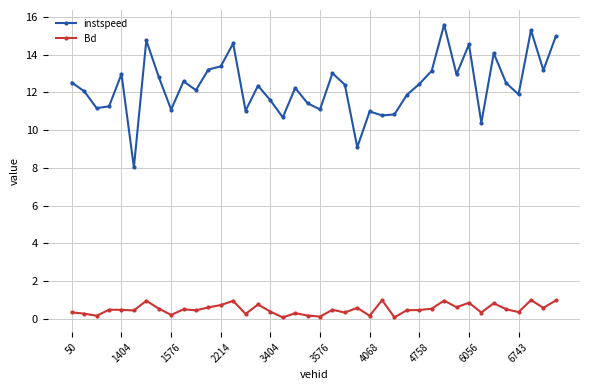

Which series has the widest spread of values?

instspeed